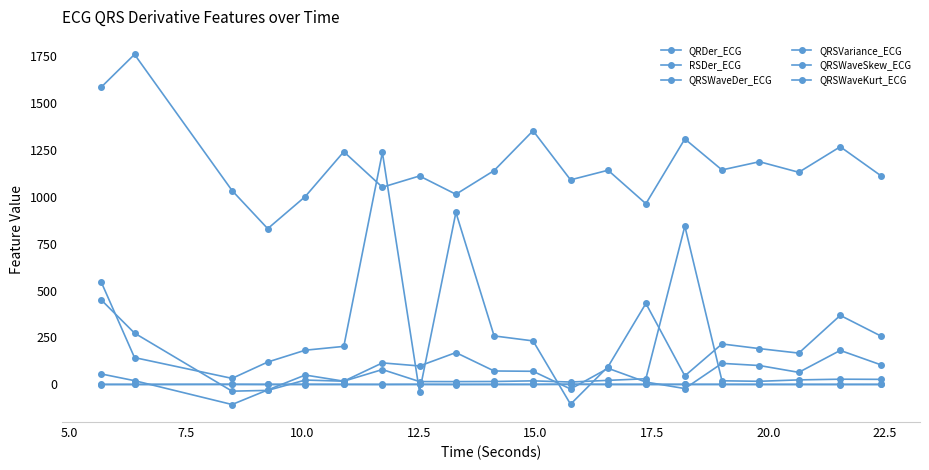

Which category has the highest value in the QRSWaveSkew_ECG series?

20.0